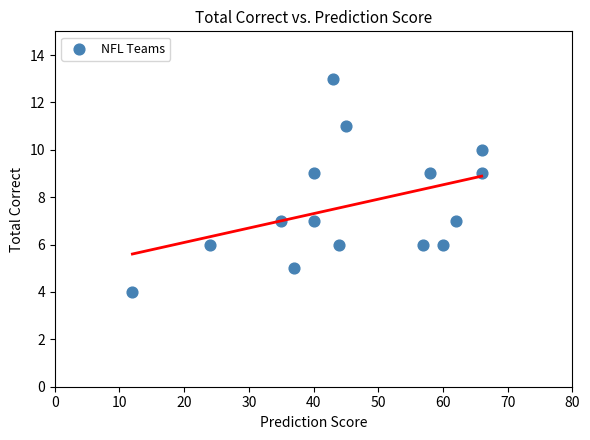

What is the range of X values (max minus min)?

54